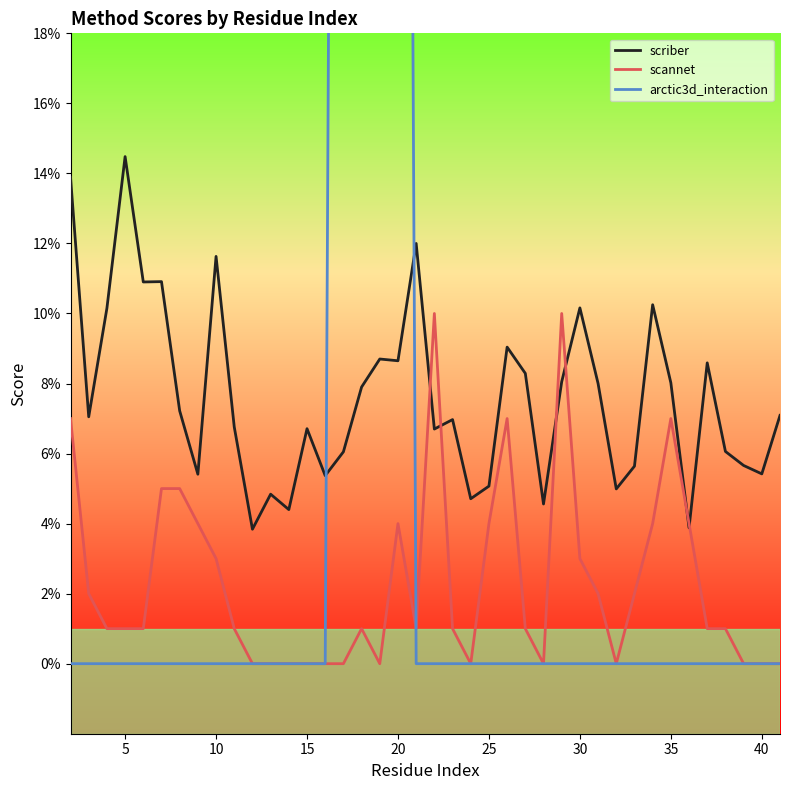

Count the number of categories in the chart.

40